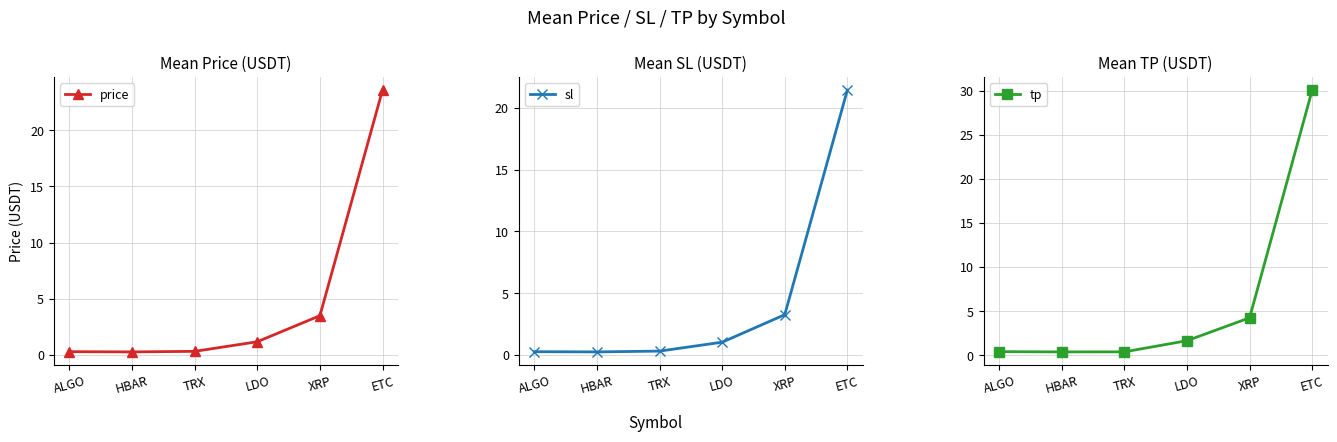

True or false: price has a value of 0.3 at HBAR.

False